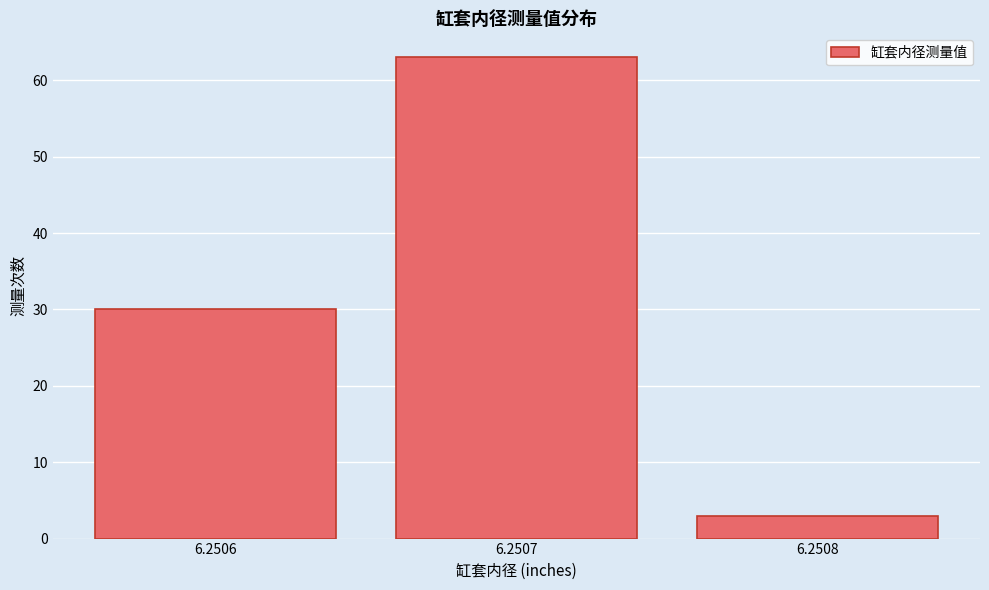

Reading left to right, list all the values displayed in this chart.

30	63	3